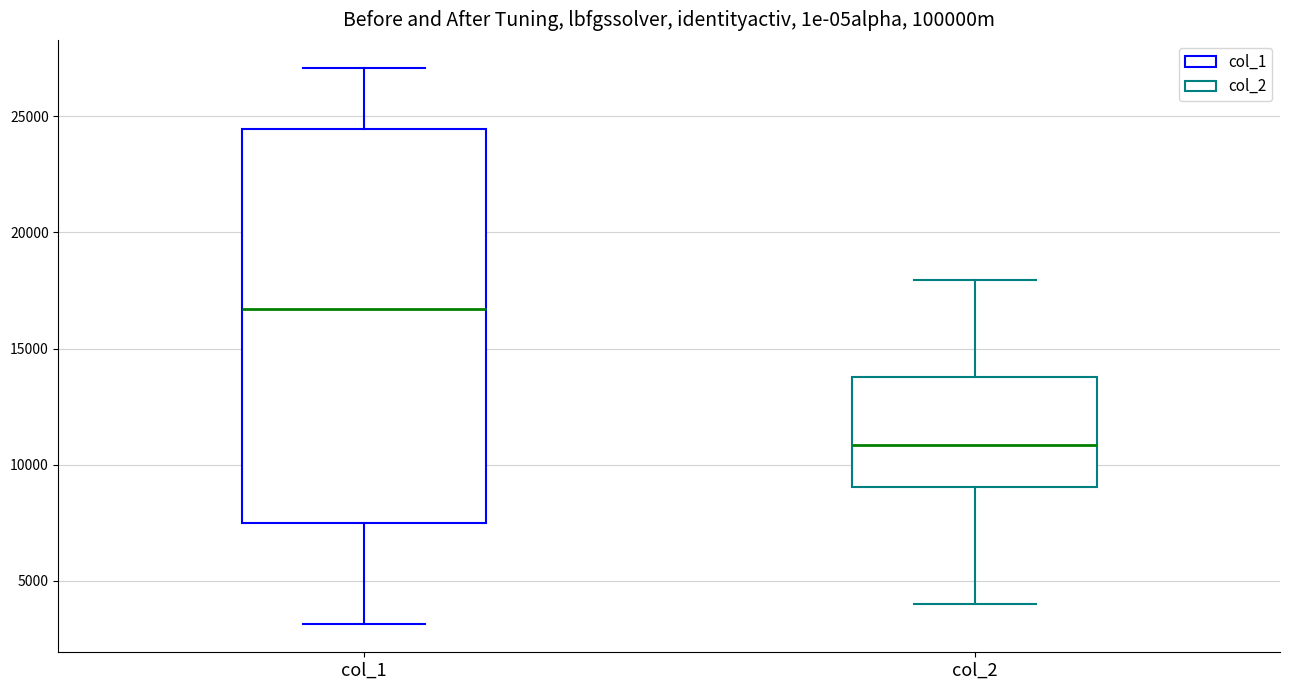

Reading left to right, transcribe this box plot: for each box, give where its median line is, the range the box spans, and where its two whiskers end, as read against the y-axis. The values are not printed on the chart, so give them approximately, as read against the axis.

col_1: median 16500, box 7500 to 24500, whiskers 3000 to 27000
col_2: median 11000, box 9000 to 14000, whiskers 4000 to 18000